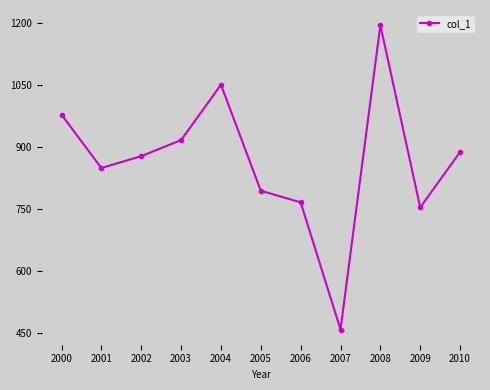

What is the sum of all values?

9528.8